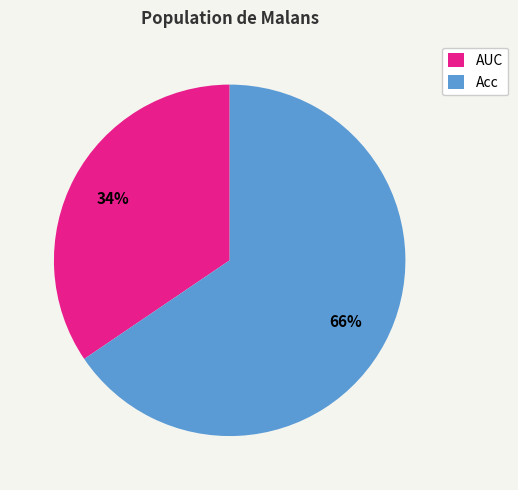

Which has a higher value, AUC or Acc?

Acc